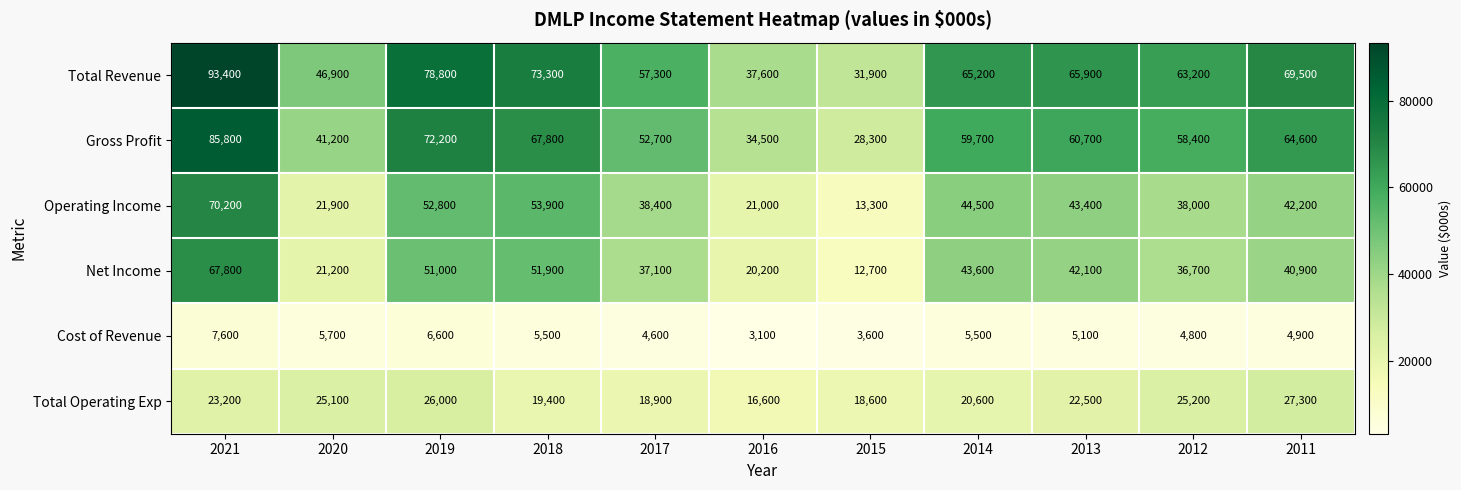

Which series has the largest range (max minus min)?

Total Revenue